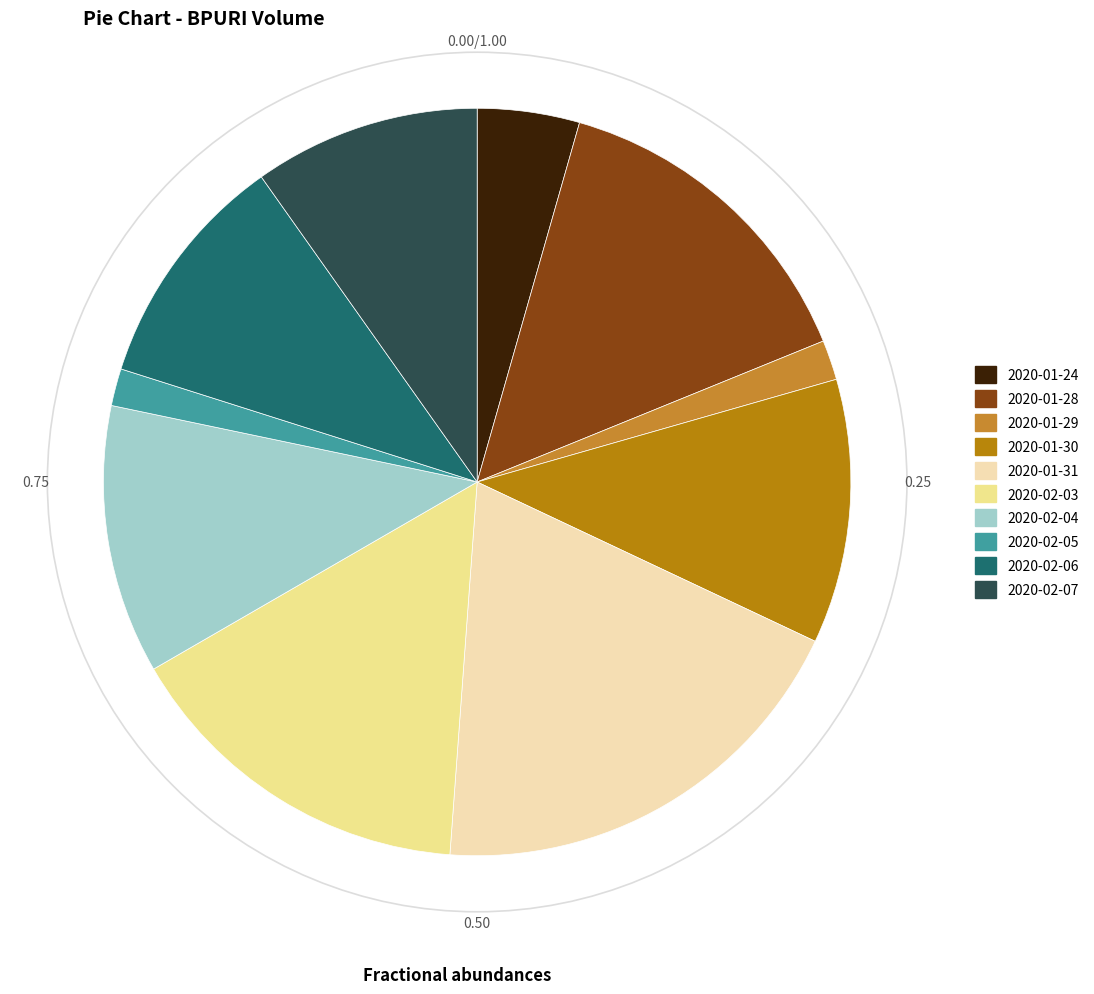

Is there a majority slice in this chart?

No